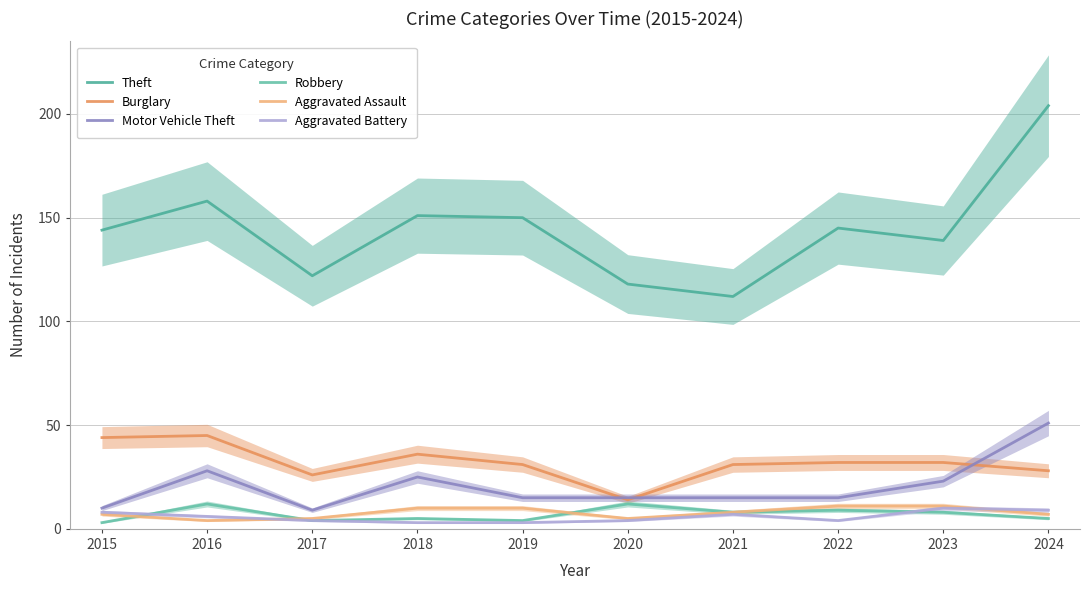

How many lines are shown in the chart?

6